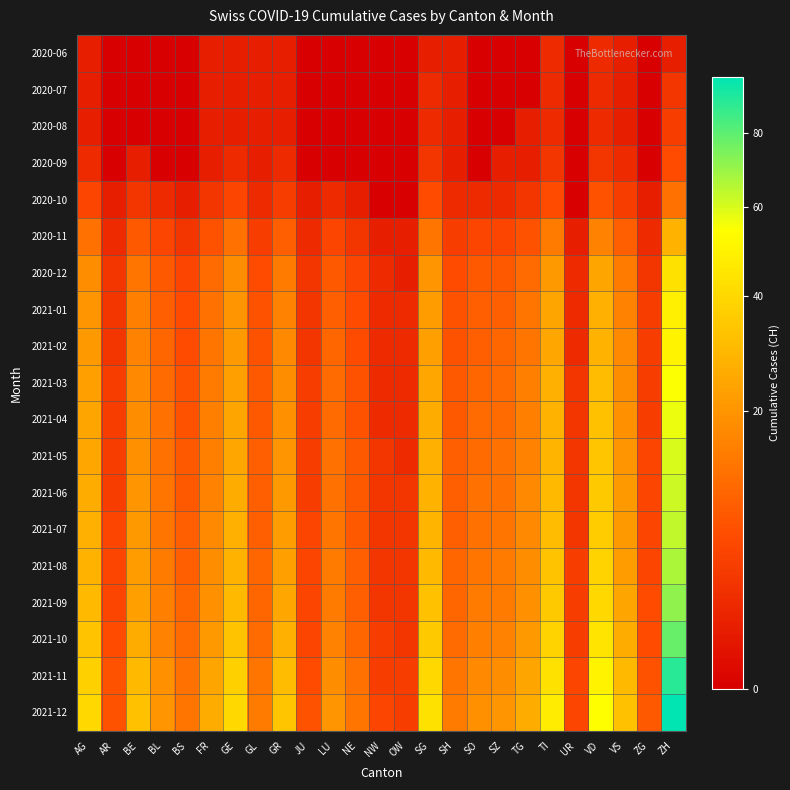

Reading left to right, what are all the values shown in this chart?

2020-06: AG=1	AR=0	BE=0	BL=0	BS=0	FR=1	GE=1	GL=1	GR=1	JU=0	LU=0	NE=0	NW=0	OW=0	SG=1	SH=1	SO=0	SZ=0	TG=0	TI=2	UR=0	VD=2	VS=1	ZG=0	ZH=1
2020-07: AG=1	AR=0	BE=0	BL=0	BS=0	FR=1	GE=1	GL=1	GR=1	JU=0	LU=0	NE=0	NW=0	OW=0	SG=2	SH=1	SO=0	SZ=0	TG=0	TI=2	UR=0	VD=2	VS=1	ZG=0	ZH=3
2020-08: AG=1	AR=0	BE=0	BL=0	BS=0	FR=1	GE=1	GL=1	GR=1	JU=0	LU=0	NE=0	NW=0	OW=0	SG=2	SH=1	SO=0	SZ=0	TG=1	TI=2	UR=0	VD=2	VS=1	ZG=0	ZH=4
2020-09: AG=2	AR=0	BE=1	BL=0	BS=0	FR=1	GE=2	GL=1	GR=2	JU=0	LU=0	NE=0	NW=0	OW=0	SG=3	SH=1	SO=0	SZ=1	TG=1	TI=3	UR=0	VD=3	VS=2	ZG=0	ZH=6
2020-10: AG=5	AR=1	BE=3	BL=2	BS=1	FR=3	GE=5	GL=2	GR=4	JU=1	LU=2	NE=1	NW=0	OW=0	SG=6	SH=2	SO=2	SZ=2	TG=3	TI=6	UR=0	VD=7	VS=4	ZG=1	ZH=12
2020-11: AG=12	AR=2	BE=8	BL=5	BS=3	FR=7	GE=12	GL=4	GR=9	JU=2	LU=5	NE=3	NW=1	OW=1	SG=13	SH=4	SO=5	SZ=5	TG=7	TI=14	UR=1	VD=16	VS=9	ZG=2	ZH=28
2020-12: AG=18	AR=3	BE=13	BL=8	BS=5	FR=11	GE=18	GL=6	GR=14	JU=3	LU=8	NE=5	NW=2	OW=1	SG=20	SH=6	SO=8	SZ=8	TG=11	TI=21	UR=2	VD=24	VS=14	ZG=3	ZH=43
2021-01: AG=20	AR=3	BE=15	BL=9	BS=6	FR=12	GE=20	GL=7	GR=16	JU=3	LU=9	NE=6	NW=2	OW=2	SG=22	SH=7	SO=9	SZ=9	TG=13	TI=24	UR=2	VD=27	VS=16	ZG=4	ZH=48
2021-02: AG=21	AR=3	BE=16	BL=10	BS=6	FR=13	GE=21	GL=7	GR=17	JU=3	LU=10	NE=6	NW=2	OW=2	SG=23	SH=7	SO=9	SZ=10	TG=13	TI=25	UR=2	VD=28	VS=17	ZG=4	ZH=50
2021-03: AG=23	AR=4	BE=17	BL=11	BS=7	FR=14	GE=23	GL=8	GR=18	JU=4	LU=11	NE=7	NW=2	OW=2	SG=25	SH=8	SO=10	SZ=11	TG=15	TI=27	UR=3	VD=31	VS=18	ZG=4	ZH=55
2021-04: AG=24	AR=4	BE=18	BL=12	BS=7	FR=15	GE=24	GL=8	GR=19	JU=4	LU=11	NE=7	NW=2	OW=2	SG=26	SH=8	SO=11	SZ=11	TG=15	TI=28	UR=3	VD=32	VS=19	ZG=4	ZH=57
2021-05: AG=25	AR=4	BE=19	BL=12	BS=8	FR=15	GE=25	GL=9	GR=20	JU=4	LU=12	NE=8	NW=3	OW=2	SG=27	SH=9	SO=11	SZ=12	TG=16	TI=29	UR=3	VD=34	VS=20	ZG=5	ZH=60
2021-06: AG=26	AR=4	BE=20	BL=13	BS=8	FR=16	GE=26	GL=9	GR=21	JU=4	LU=12	NE=8	NW=3	OW=3	SG=28	SH=9	SO=12	SZ=12	TG=17	TI=30	UR=3	VD=35	VS=21	ZG=5	ZH=62
2021-07: AG=27	AR=5	BE=21	BL=13	BS=9	FR=17	GE=27	GL=9	GR=22	JU=5	LU=13	NE=8	NW=3	OW=3	SG=29	SH=9	SO=12	SZ=13	TG=17	TI=31	UR=3	VD=36	VS=21	ZG=5	ZH=64
2021-08: AG=28	AR=5	BE=22	BL=14	BS=9	FR=18	GE=28	GL=10	GR=23	JU=5	LU=14	NE=9	NW=3	OW=3	SG=30	SH=10	SO=13	SZ=14	TG=18	TI=33	UR=4	VD=38	VS=22	ZG=5	ZH=67
2021-09: AG=30	AR=5	BE=23	BL=15	BS=10	FR=19	GE=30	GL=10	GR=25	JU=5	LU=14	NE=9	NW=3	OW=3	SG=32	SH=10	SO=14	SZ=14	TG=19	TI=35	UR=4	VD=40	VS=24	ZG=6	ZH=71
2021-10: AG=33	AR=6	BE=26	BL=16	BS=11	FR=21	GE=33	GL=11	GR=27	JU=5	LU=16	NE=10	NW=4	OW=3	SG=35	SH=11	SO=15	SZ=16	TG=21	TI=38	UR=4	VD=44	VS=26	ZG=6	ZH=78
2021-11: AG=37	AR=7	BE=30	BL=19	BS=12	FR=24	GE=37	GL=13	GR=31	JU=6	LU=18	NE=12	NW=4	OW=4	SG=40	SH=13	SO=17	SZ=18	TG=24	TI=43	UR=5	VD=50	VS=30	ZG=7	ZH=89
2021-12: AG=40	AR=7	BE=32	BL=20	BS=13	FR=26	GE=40	GL=14	GR=34	JU=7	LU=20	NE=13	NW=5	OW=4	SG=43	SH=14	SO=19	SZ=20	TG=26	TI=47	UR=5	VD=54	VS=32	ZG=8	ZH=97